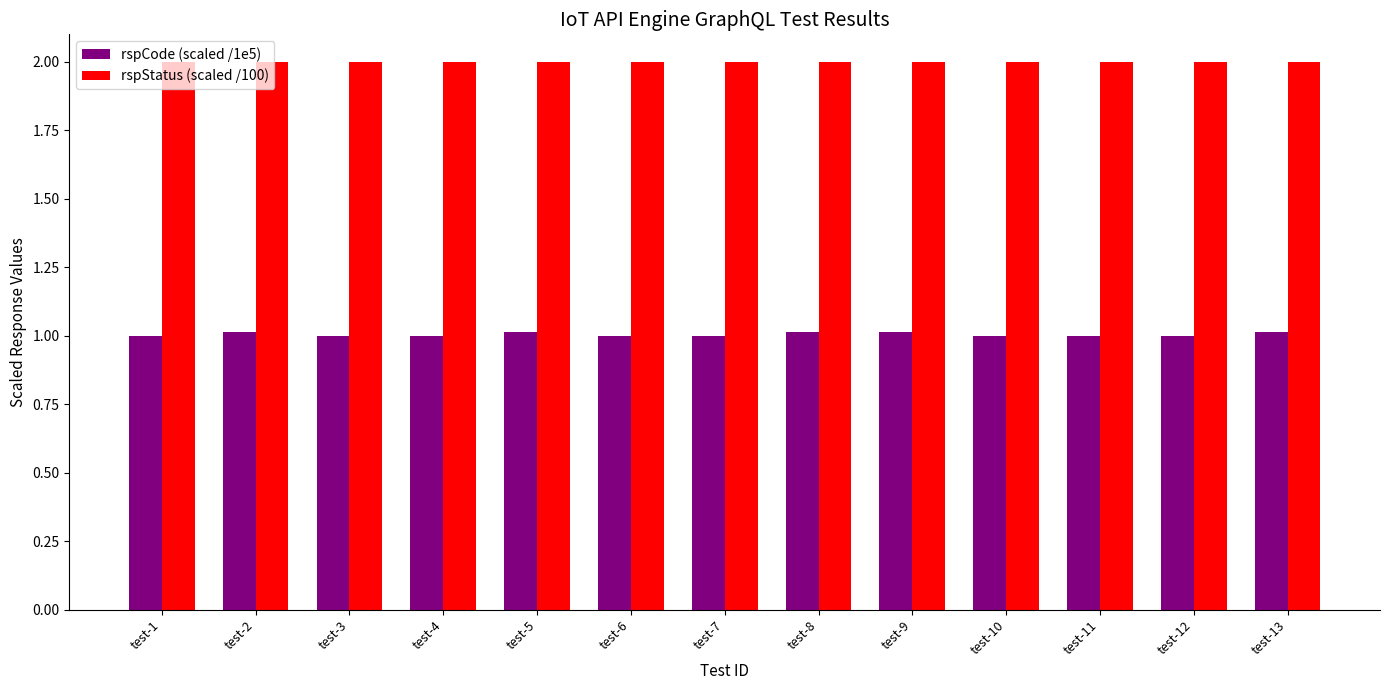

How many bars are there in each group?

2